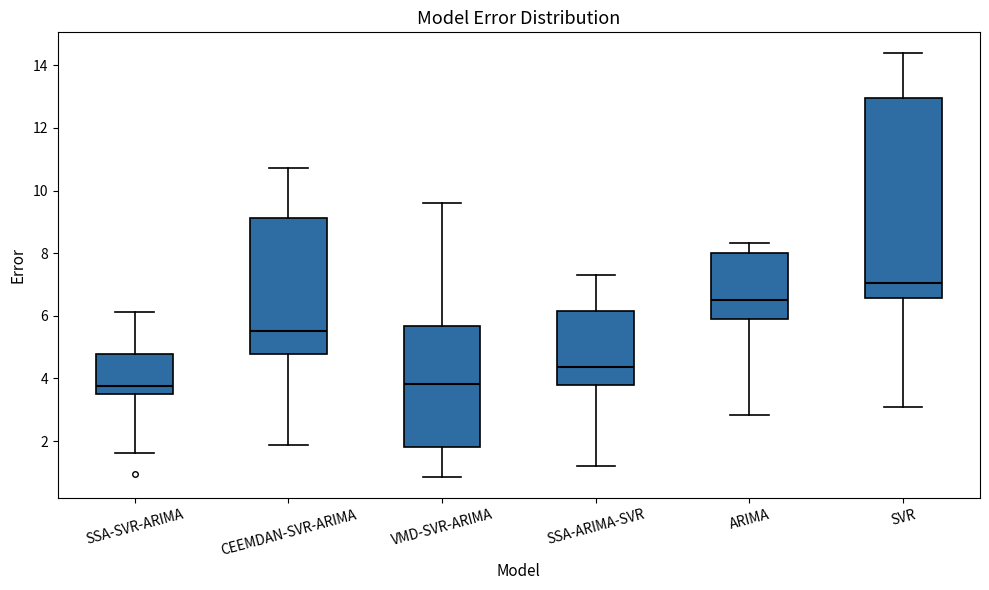

Where does the median line of the box for SSA-SVR-ARIMA sit on the y-axis? The values are not printed on the chart, so give them approximately, as read against the axis.

3.8